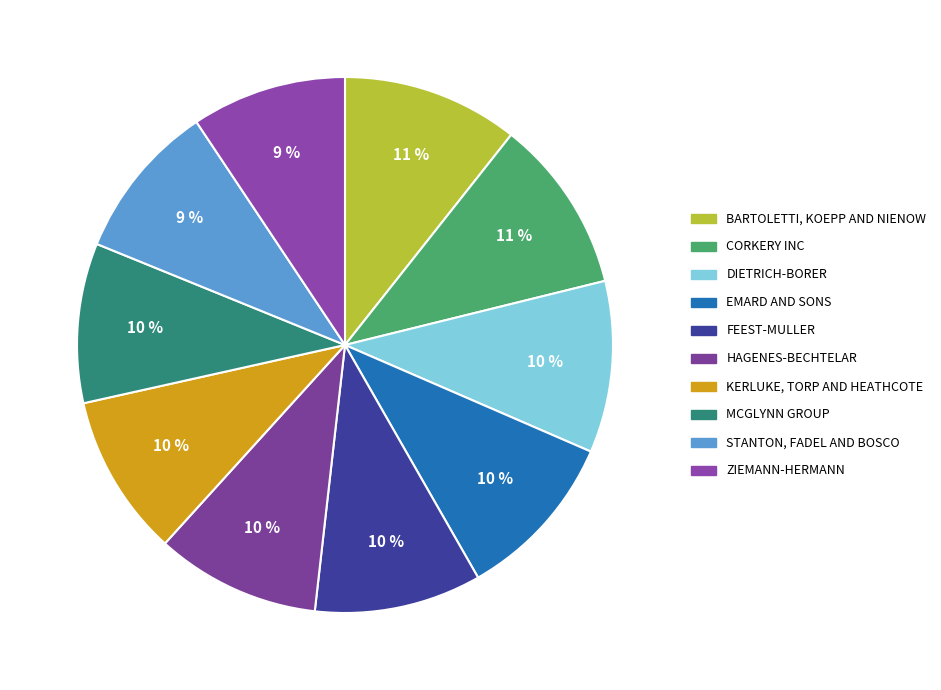

How many segments does this pie chart have?

10